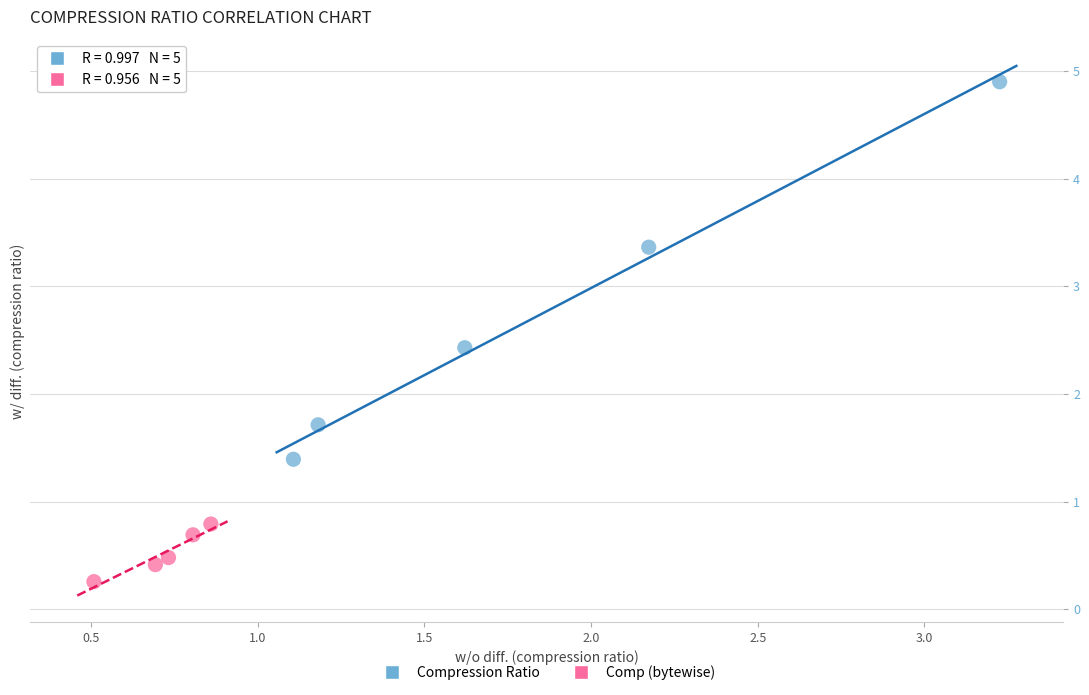

Which series has the largest Y range (max minus min)?

Compression Ratio